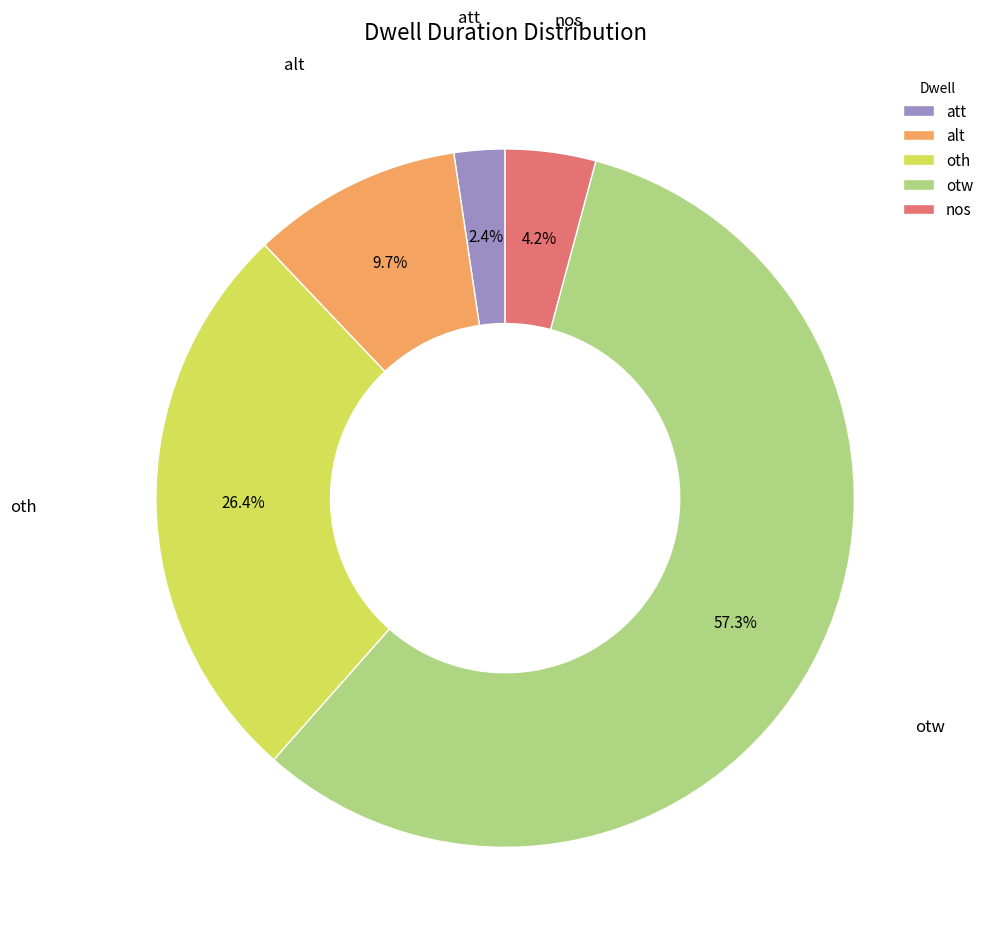

How many segments does this pie chart have?

5